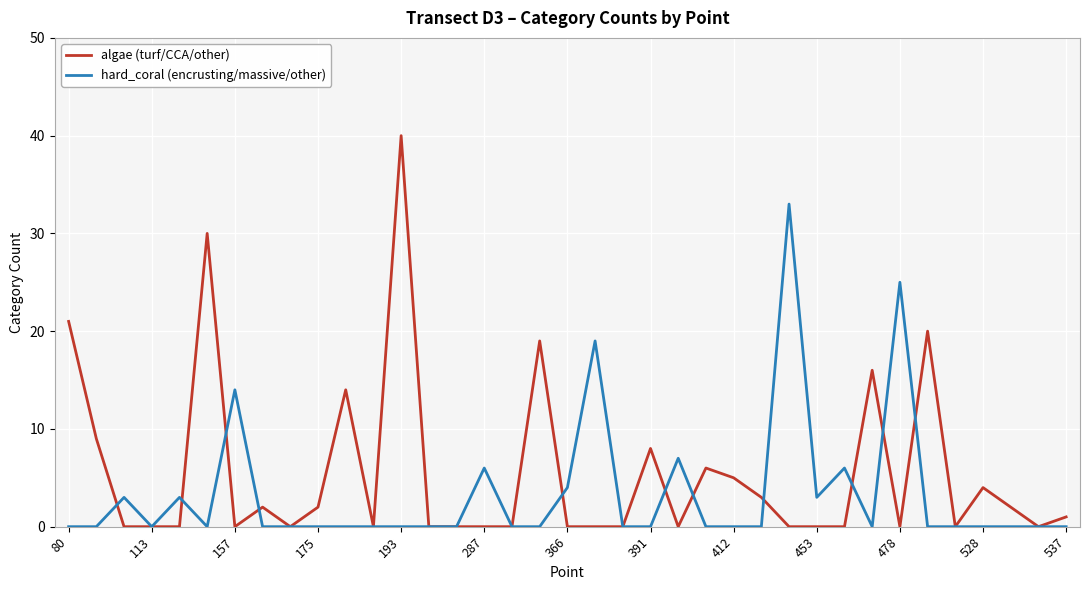

Count the number of data series in this chart.

2